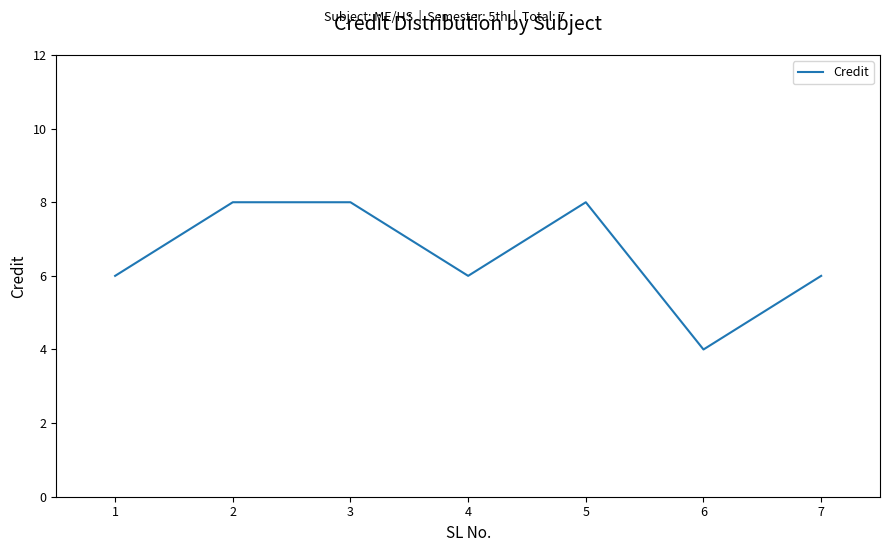

What is the sum of all values?

46